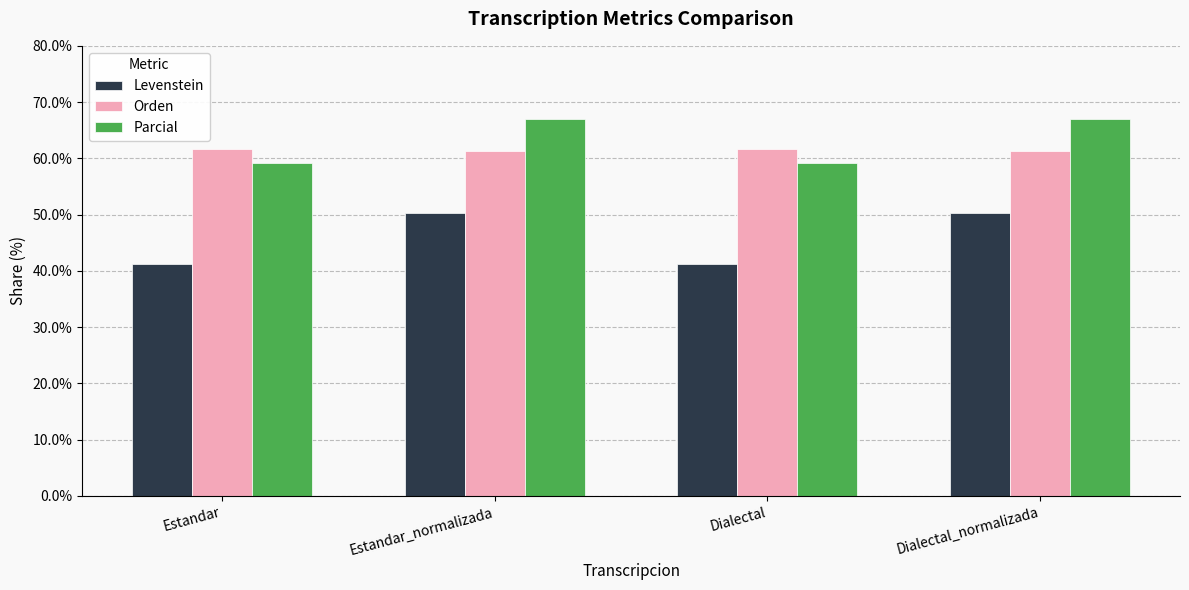

Count the Orden values in the range 61 to 62.

4